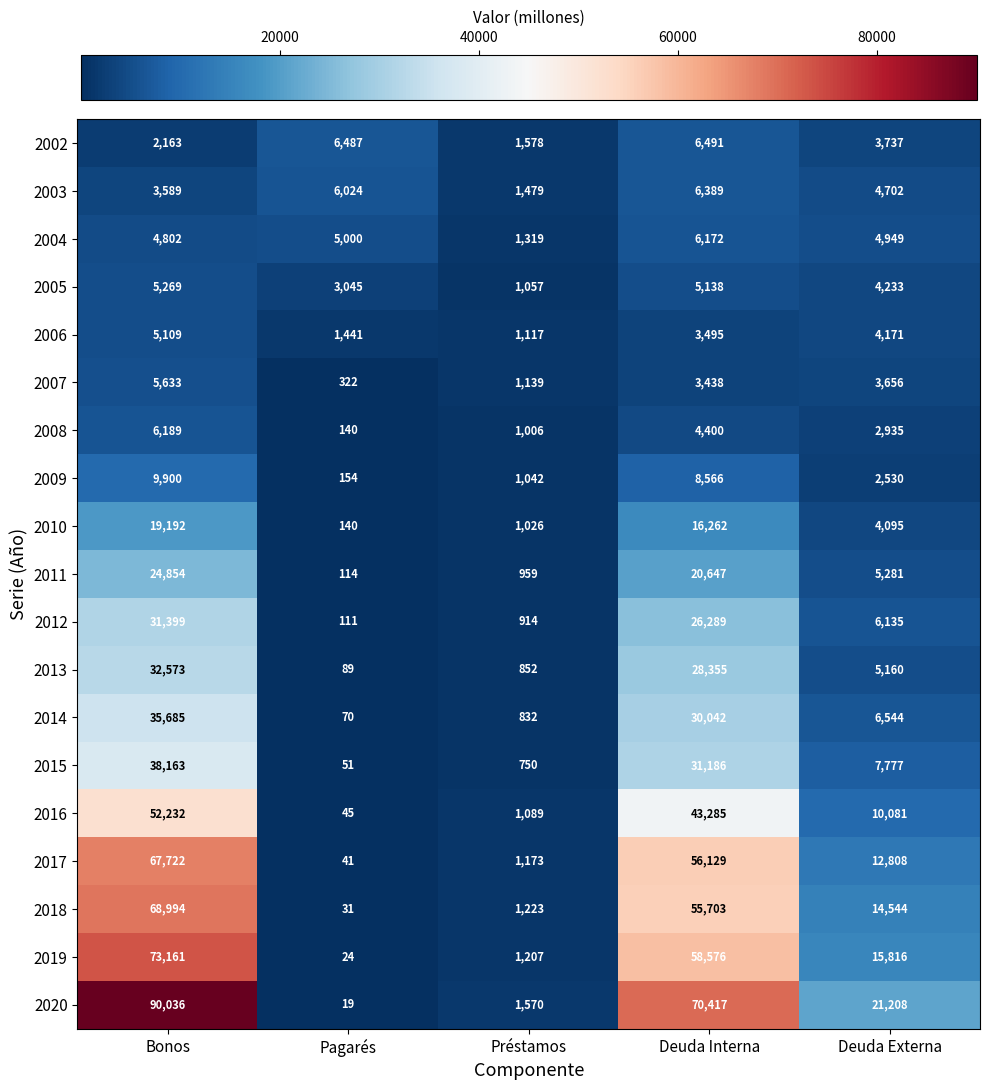

Read the 2003 value at Préstamos.

1479